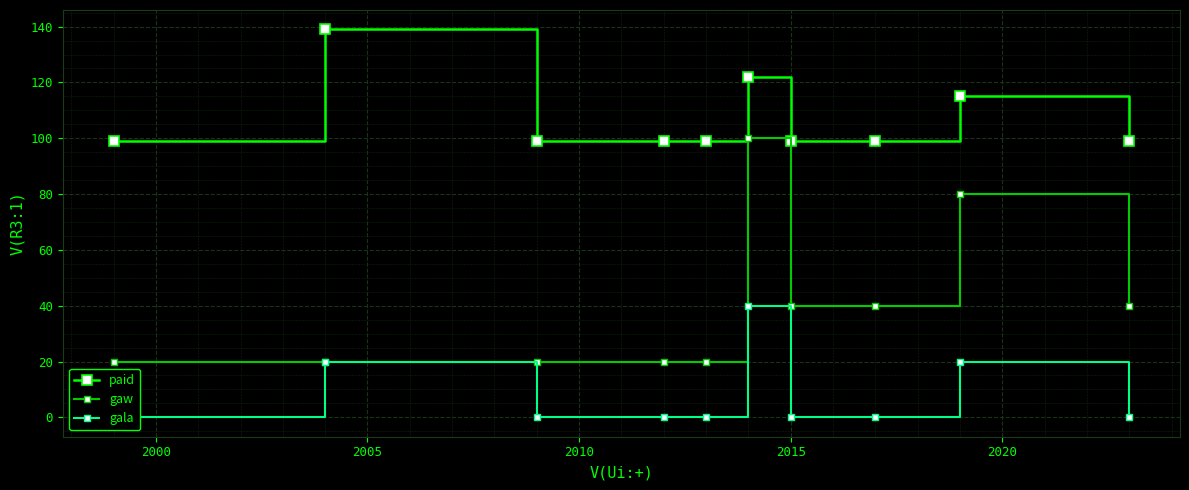

Reading right to left, transcribe all the data shown in this chart.

paid: 99.0	115.0	99.0	99.0	121.9	99.0	99.0	99.0	139.0	99.0
gaw: 40.0	80.0	40.0	40.0	100.0	20.0	20.0	20.0	20.0	20.0
gala: 0.0	20.0	0.0	0.0	40.0	0.0	0.0	0.0	20.0	0.0